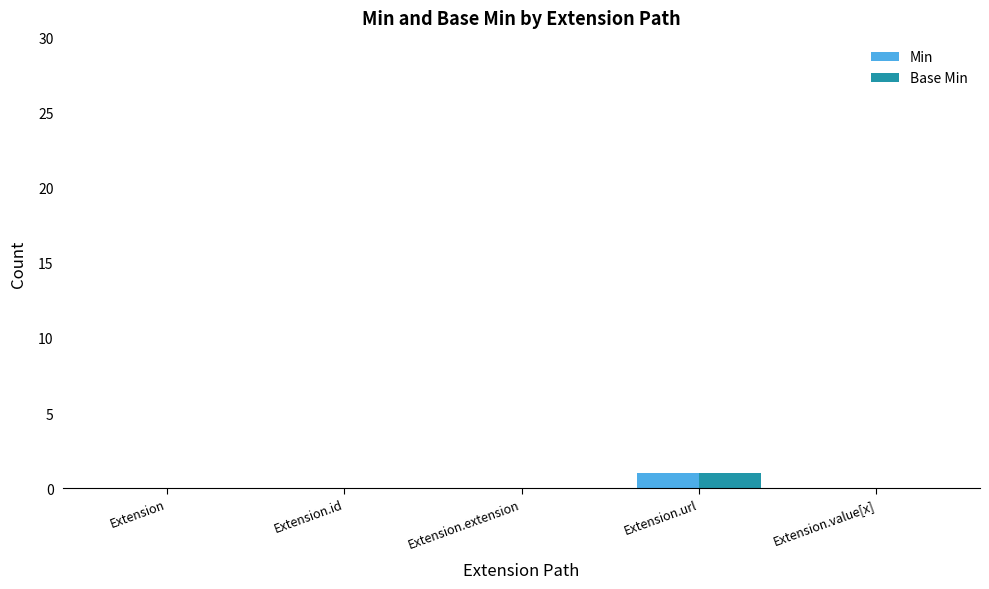

At which category is the sum across all series the highest?

Extension.url